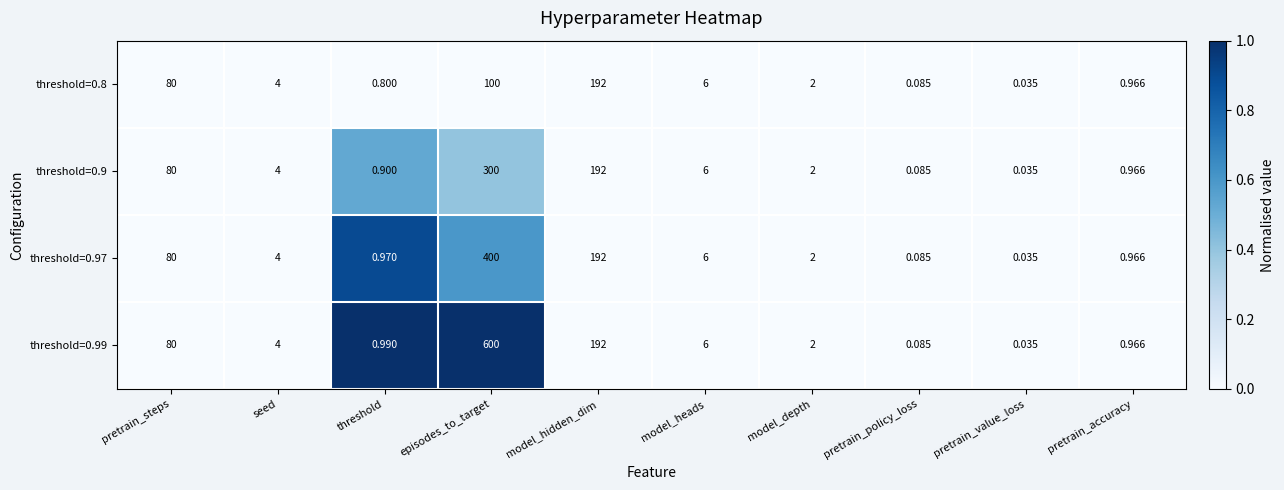

Is the value of threshold=0.99 at pretrain_value_loss greater than the value of threshold=0.9 at seed?

No